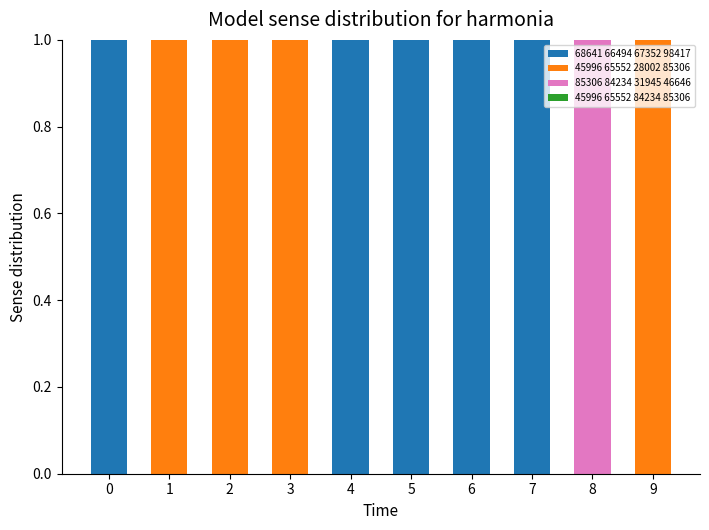

What is the total value across all series at 1?

1